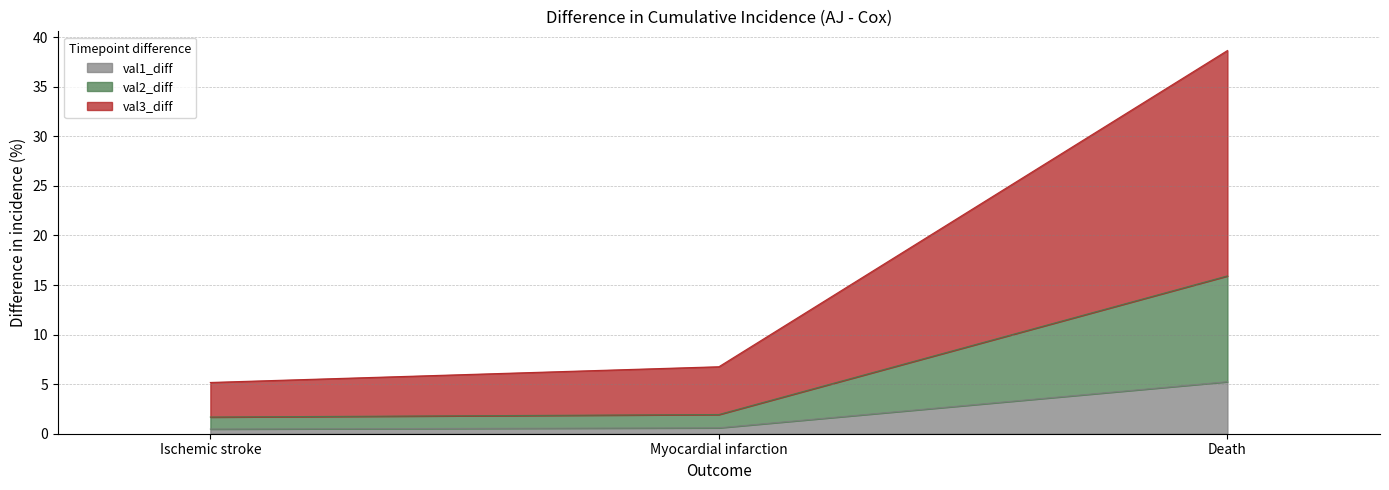

Rank the categories by val2_diff value from highest to lowest.

Death, Myocardial infarction, Ischemic stroke